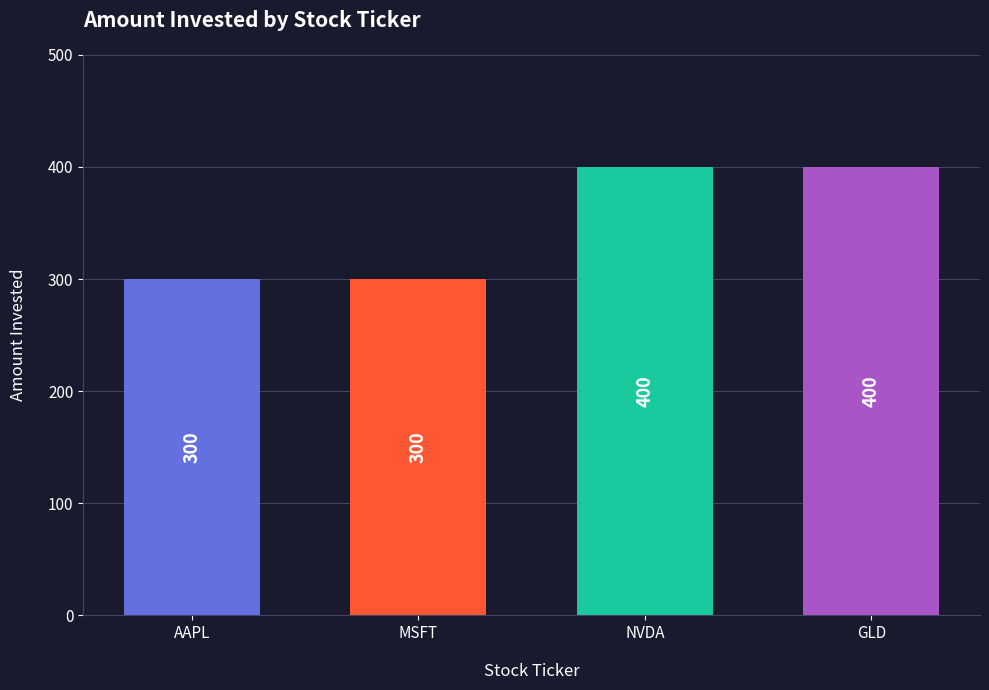

What is the sum of all values?

1400